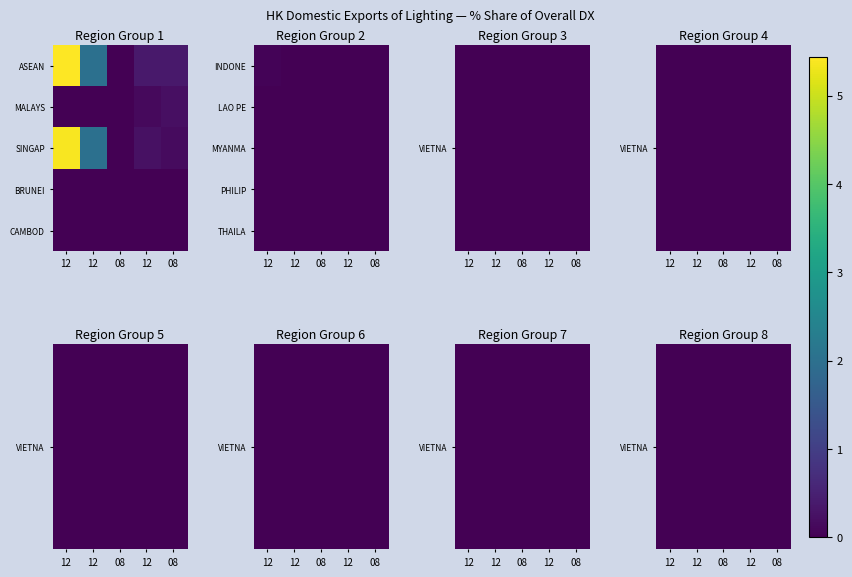

Which label corresponds to the largest value in the chart?

12